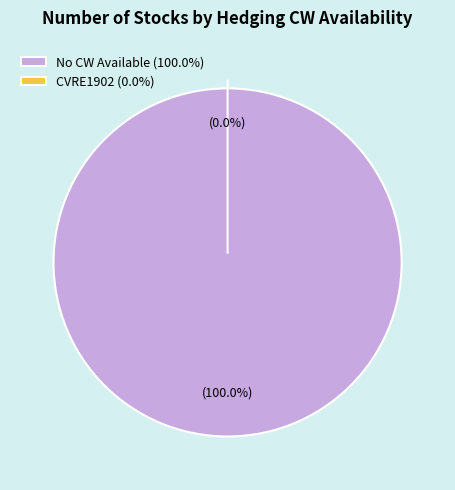

What is the largest slice in the pie chart?

No CW Available